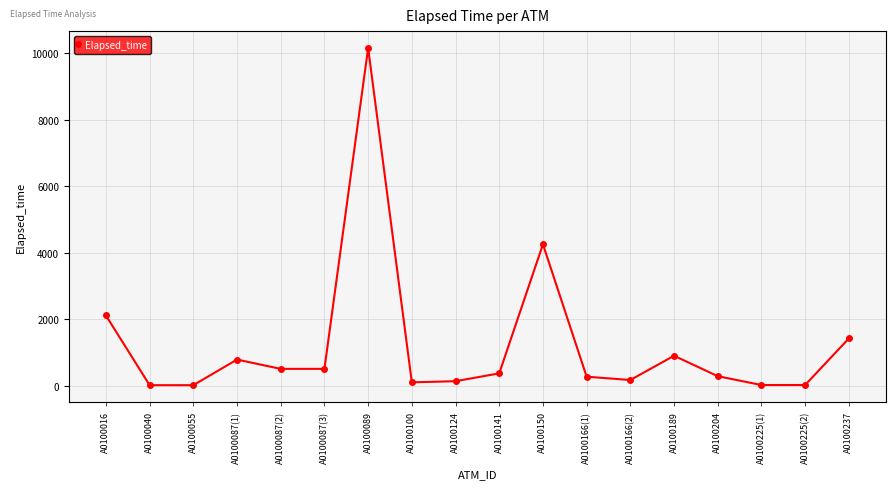

What is the label of the 4th point from the right?

A0100204